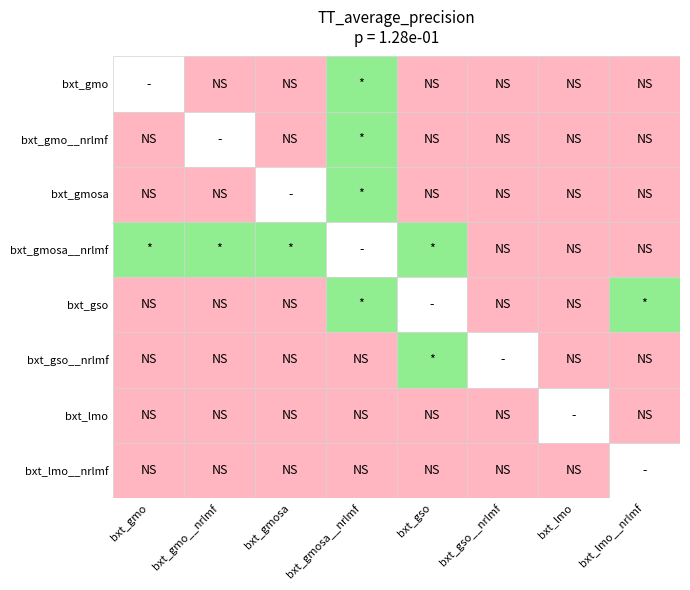

At how many categories does at least one series exceed 0?

8